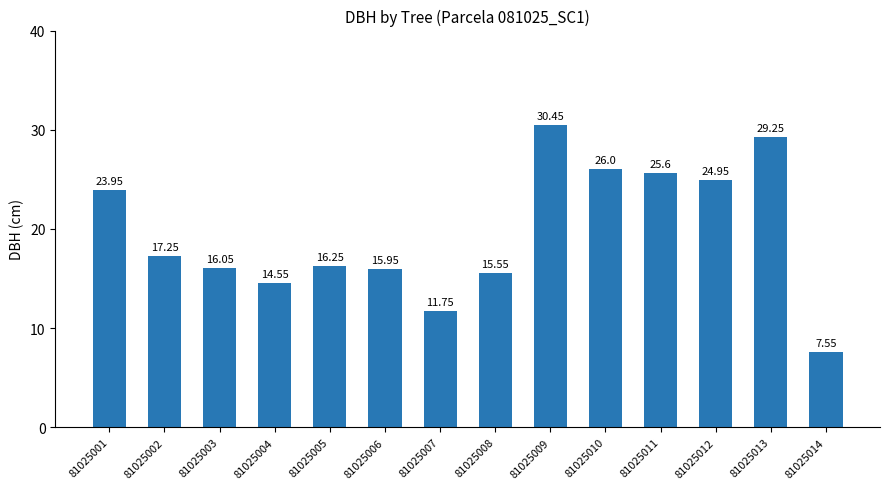

How many data points does each series have?

14